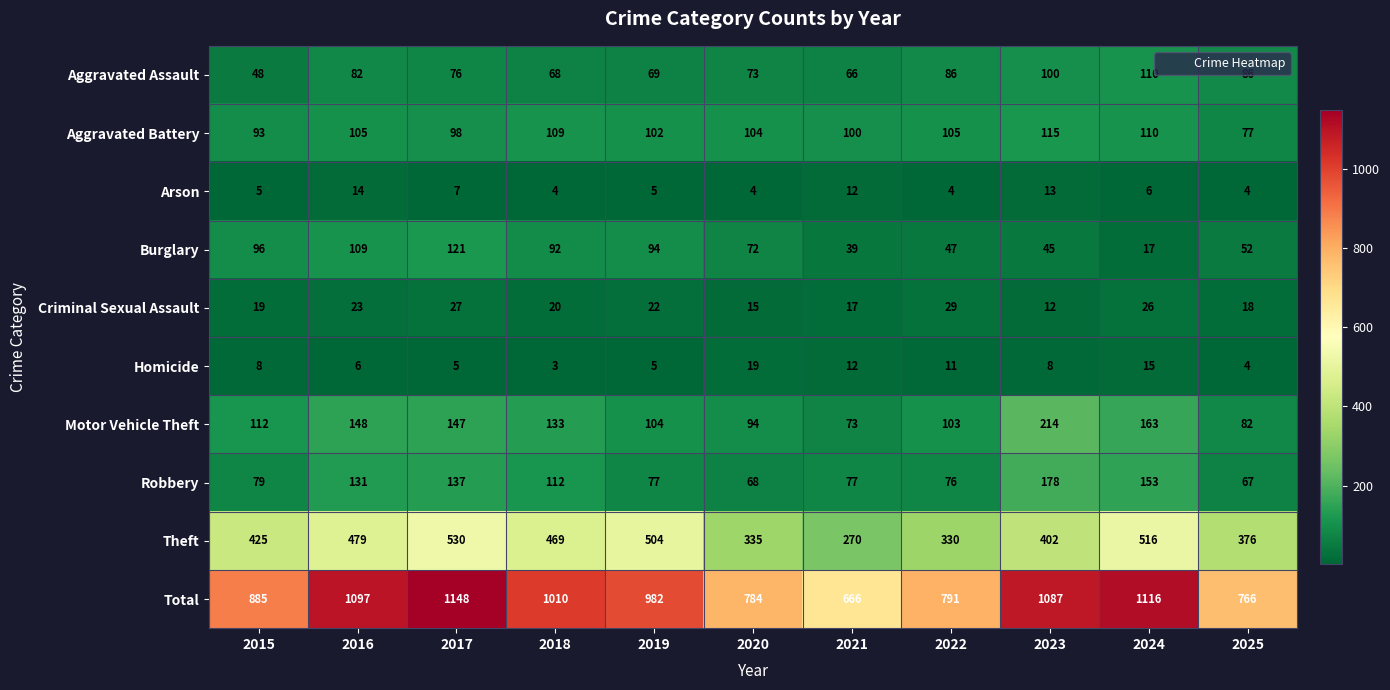

At which label does Burglary reach its minimum?

2024